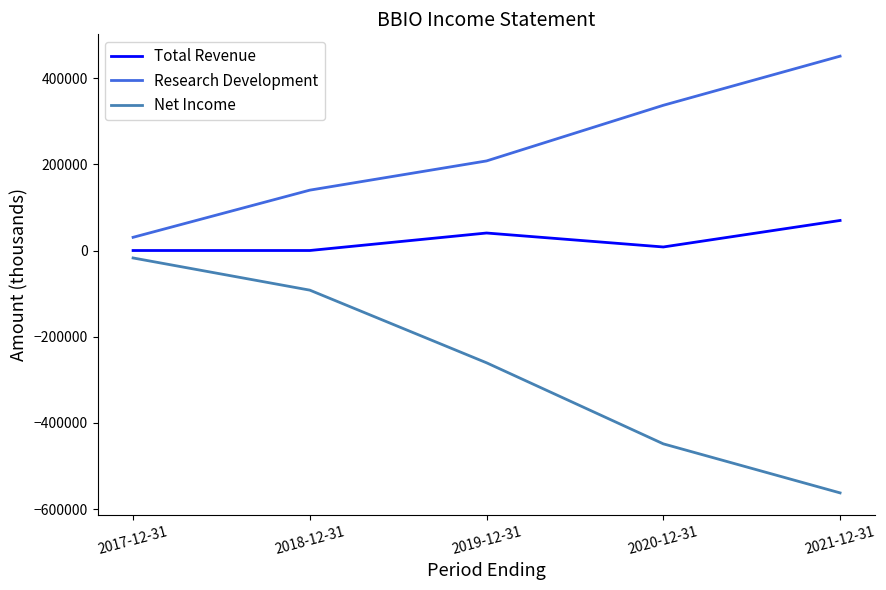

Which category has the lowest value across all series?

2021-12-31